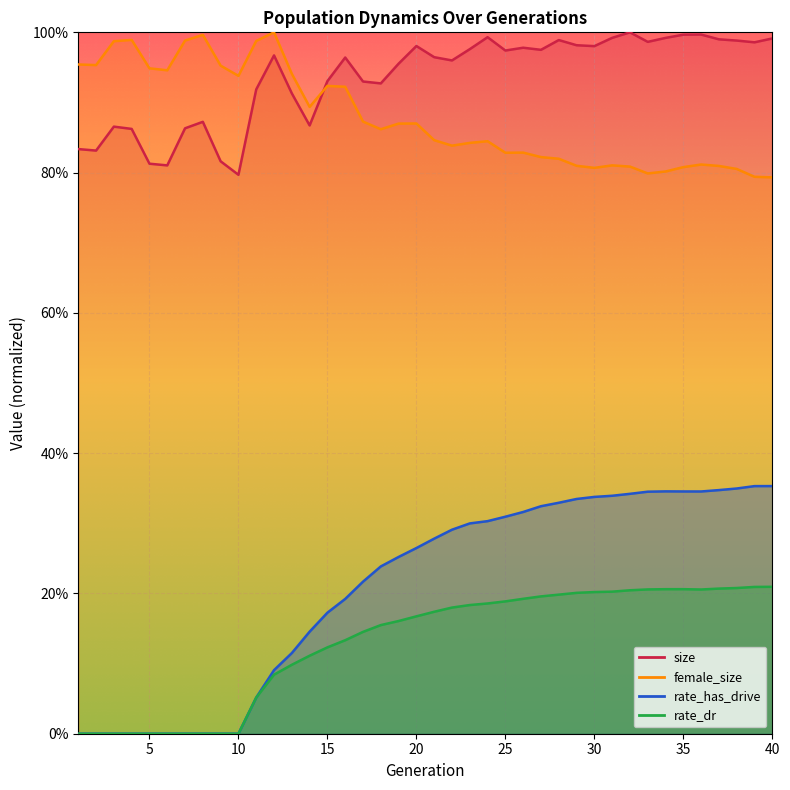

What is the approximate value of female_size at 4?

1.0